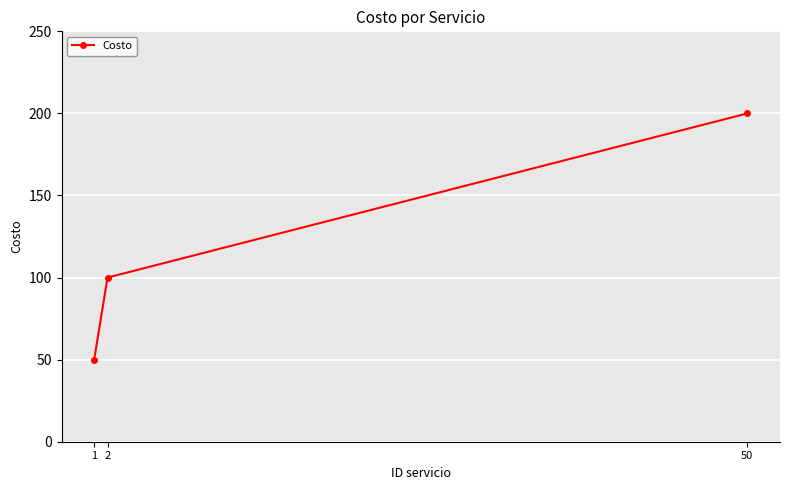

What is the value of the 3rd point from the left?

200